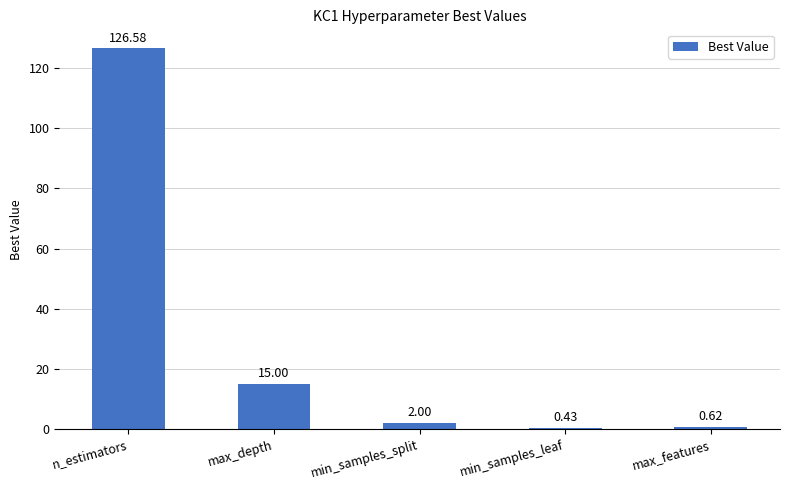

At which label does the data first exceed 2?

n_estimators